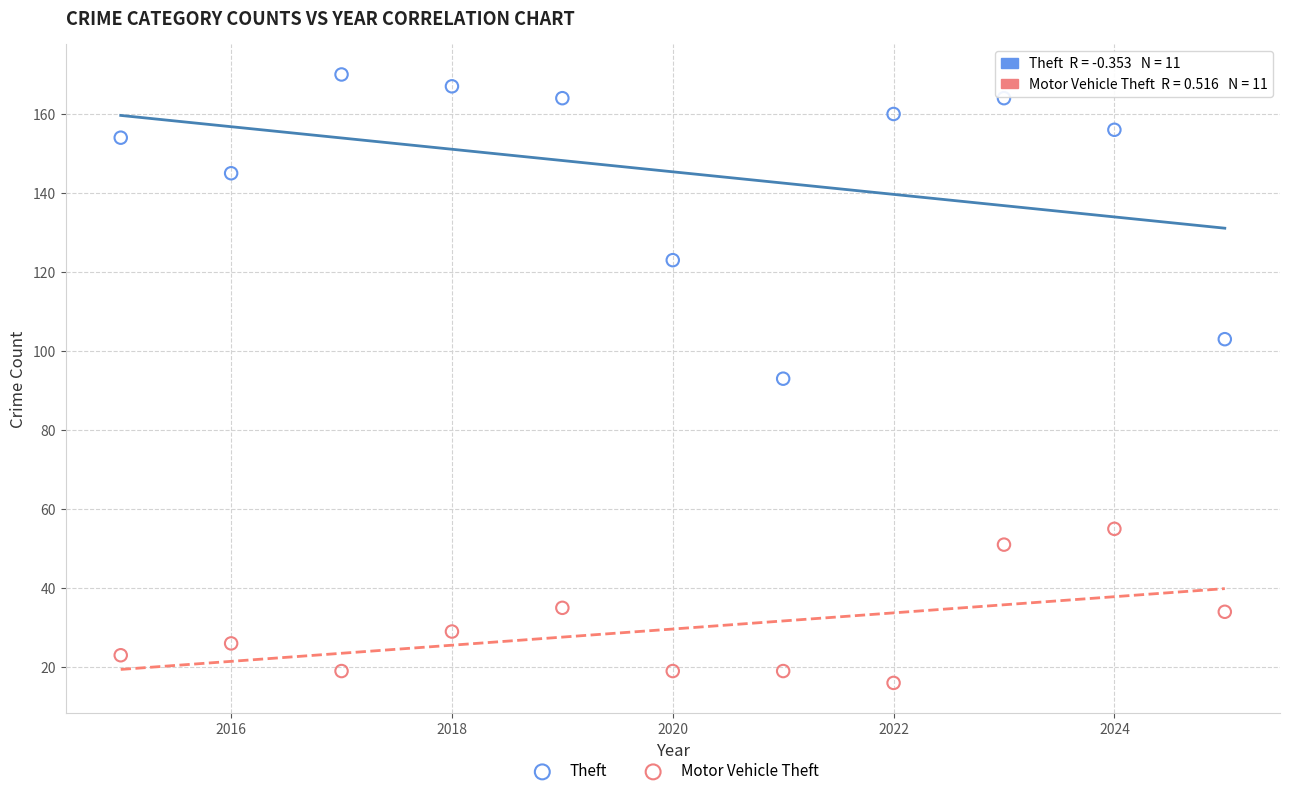

Which series reaches the minimum Y coordinate?

Motor Vehicle Theft